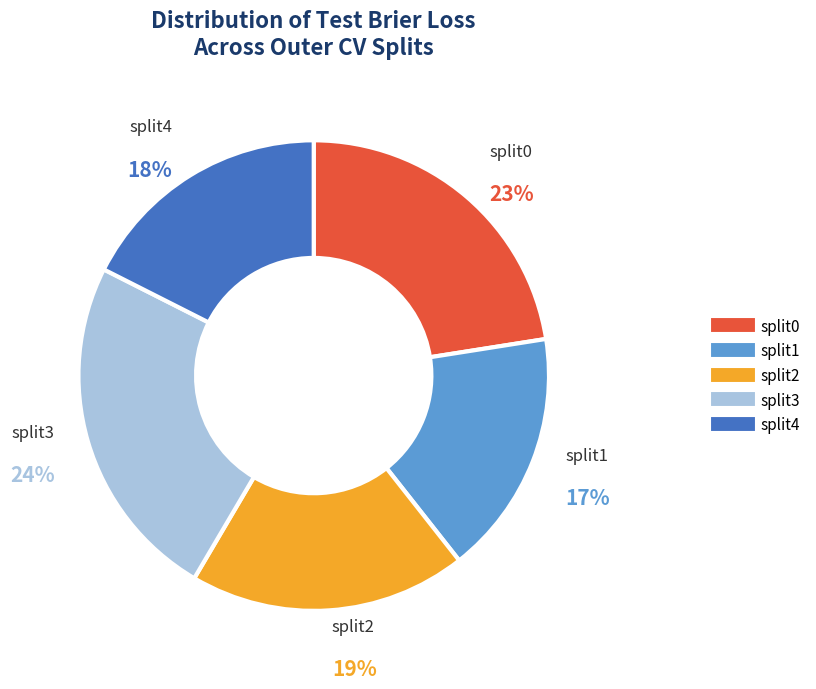

Which has a higher value, split1 or split3?

split3